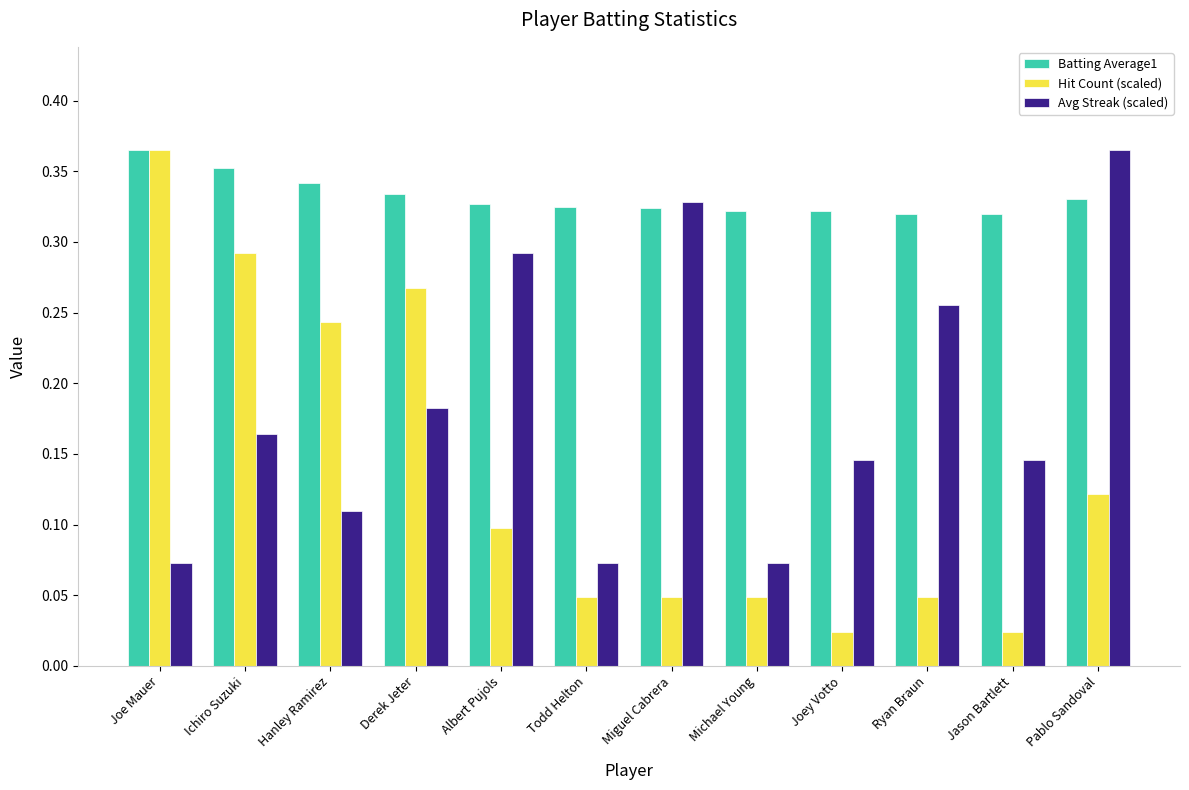

What is the sum of all Batting Average1 values?

4.0